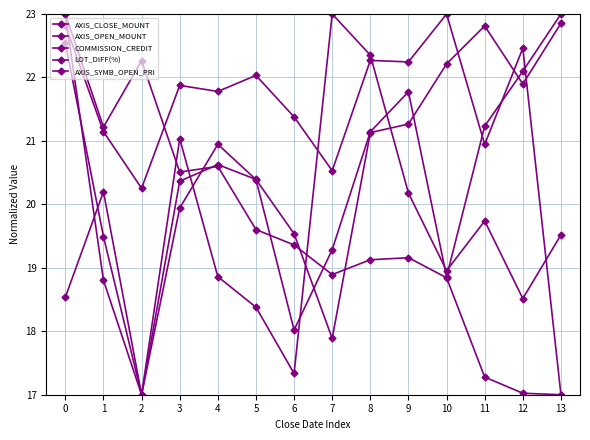

Count the number of data series in this chart.

5